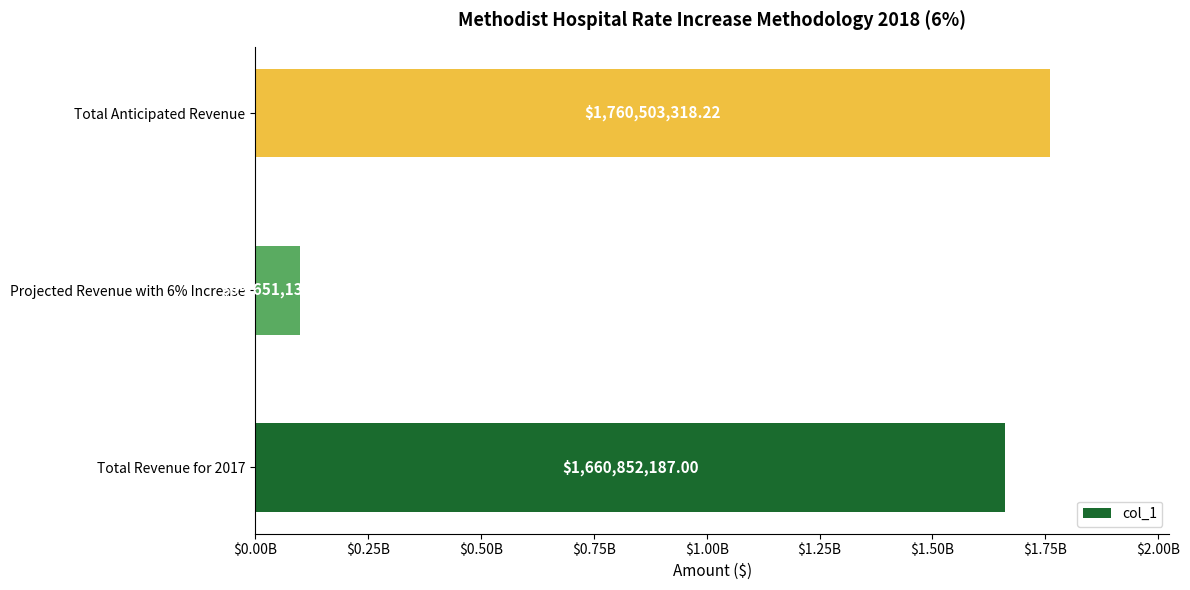

What is the difference between the maximum and minimum values?

1660852187.0